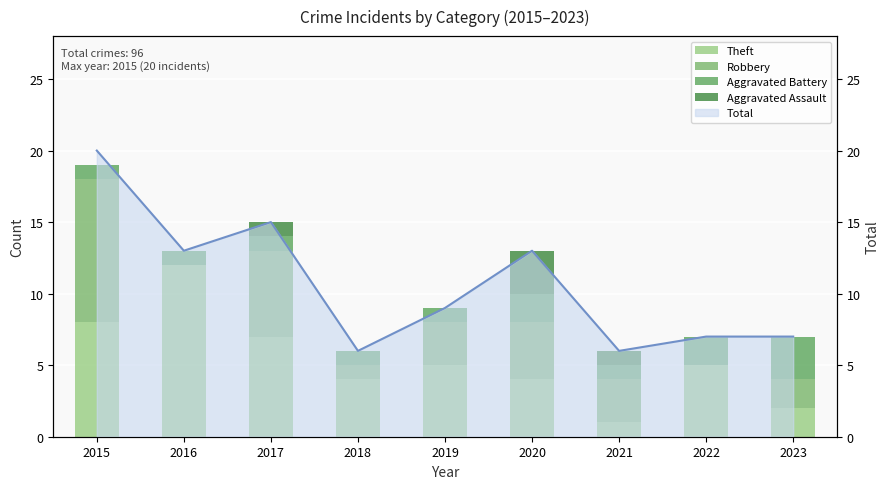

What is the sum of the Theft values at 2018 and 2017?

11